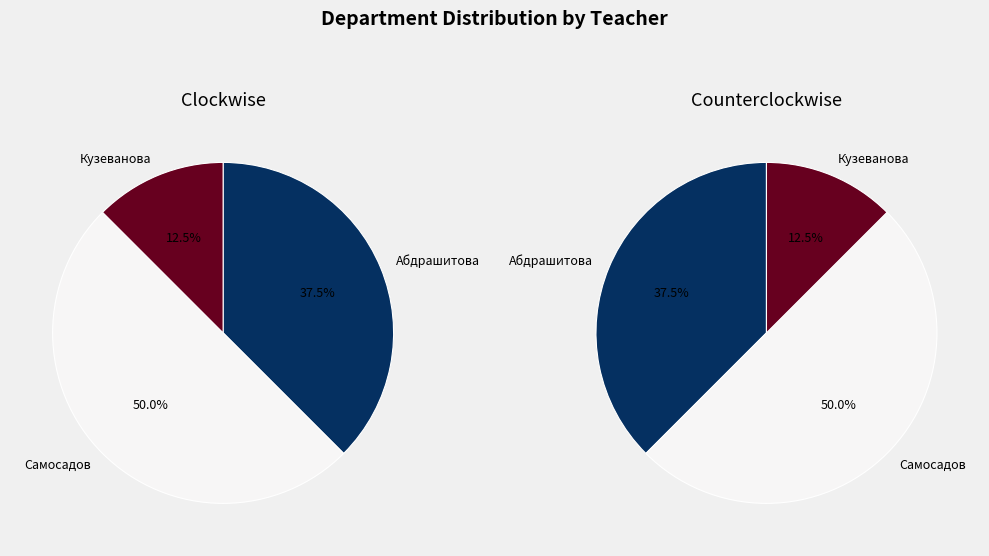

Combined, what portion of the pie is Самосадов and Абдрашитова?

87.5%